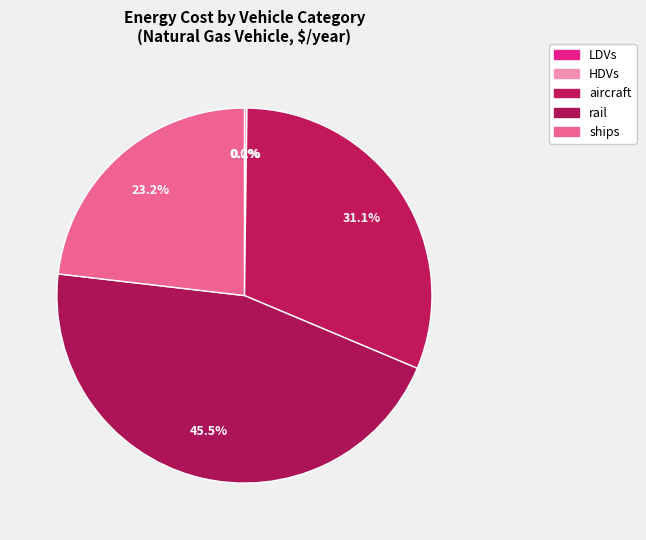

True or false: LDVs accounts for 0% of the total.

True